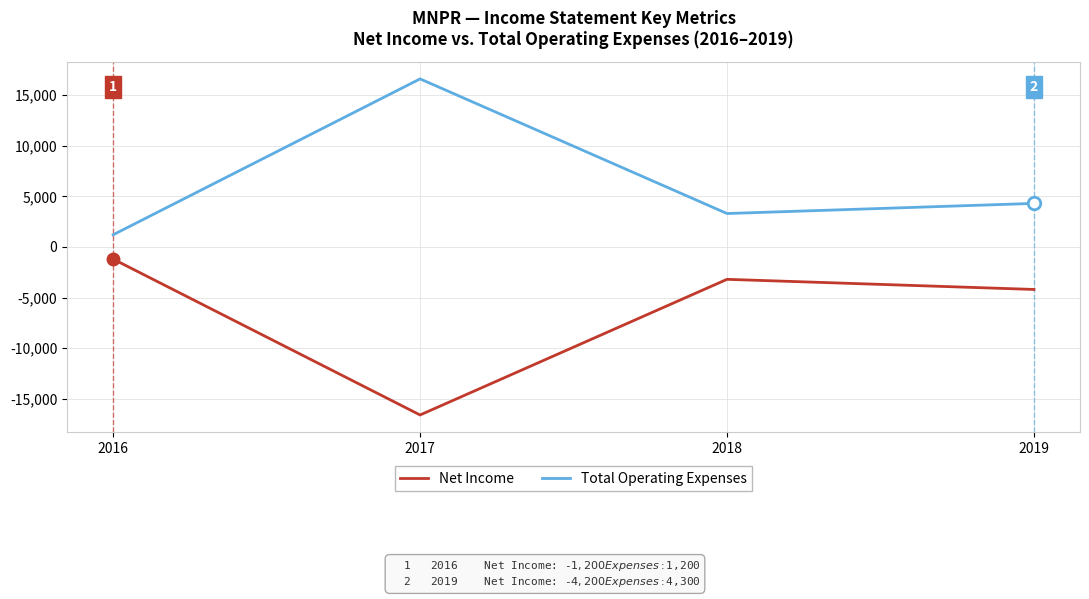

What are all the series names shown in the legend?

Net Income, Total Operating Expenses